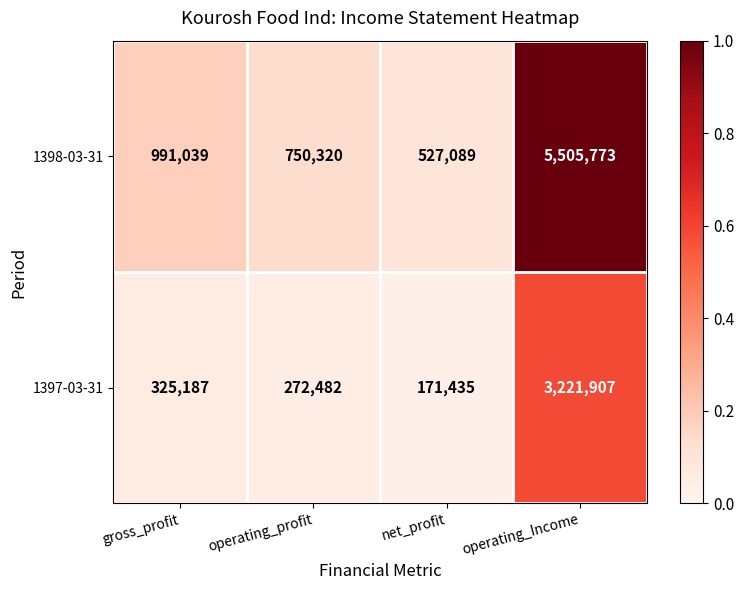

Which series has the largest range (max minus min)?

1398-03-31